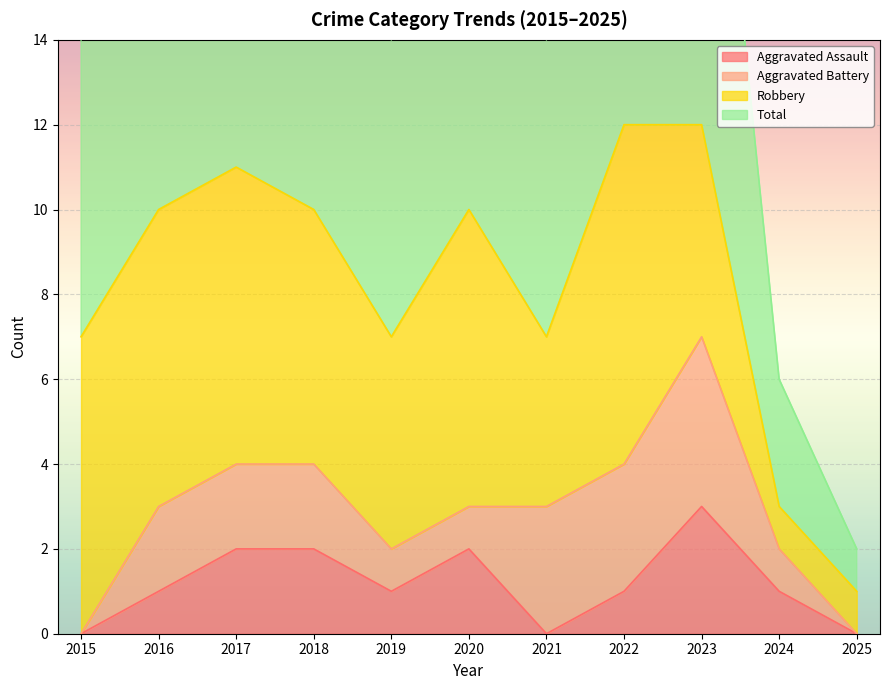

What is the total value across all series at 2021?

7